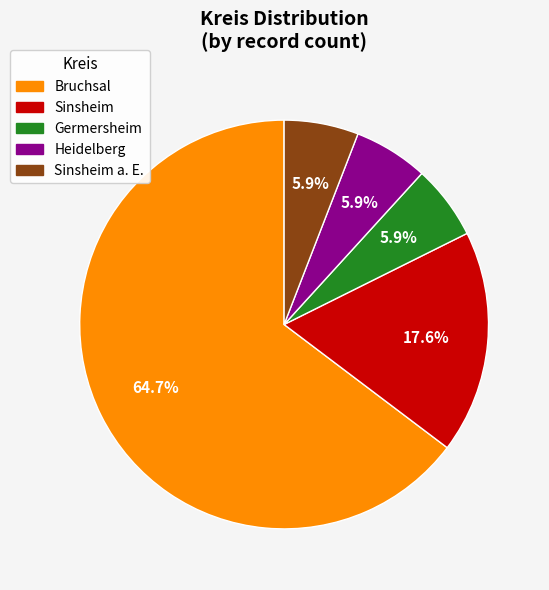

What is the ratio of the value at Germersheim to the value at Heidelberg?

1.0